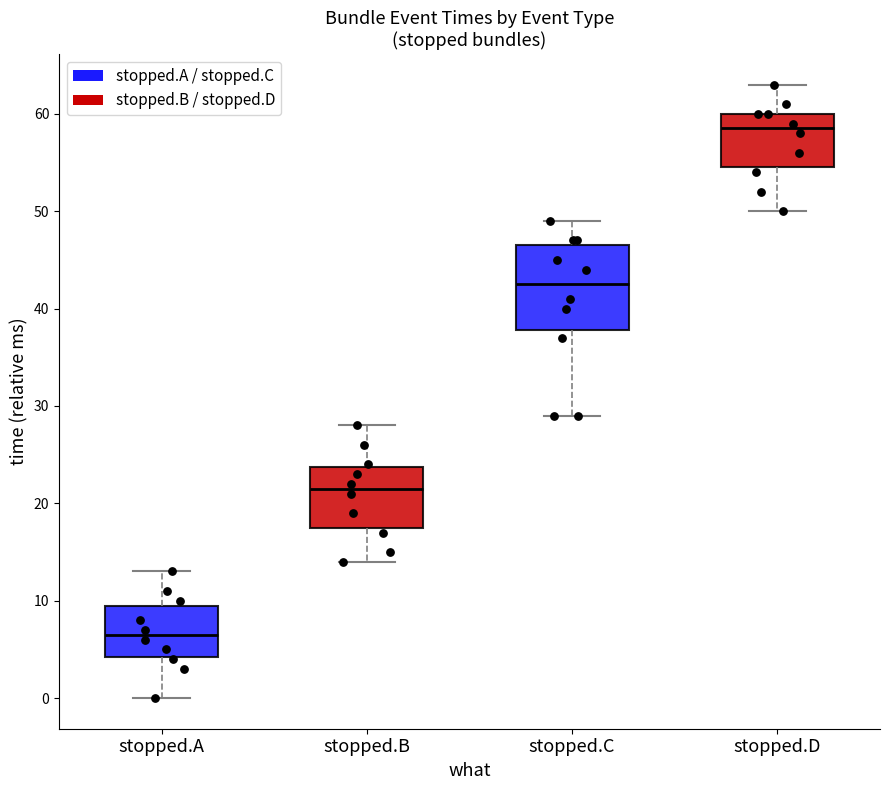

Which box is the tallest, from its lower edge to its upper edge?

stopped.C